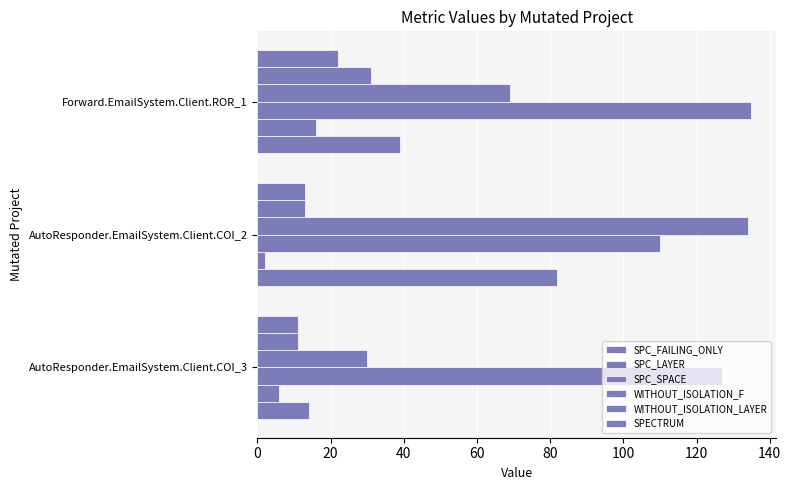

How many data points does each series have?

3